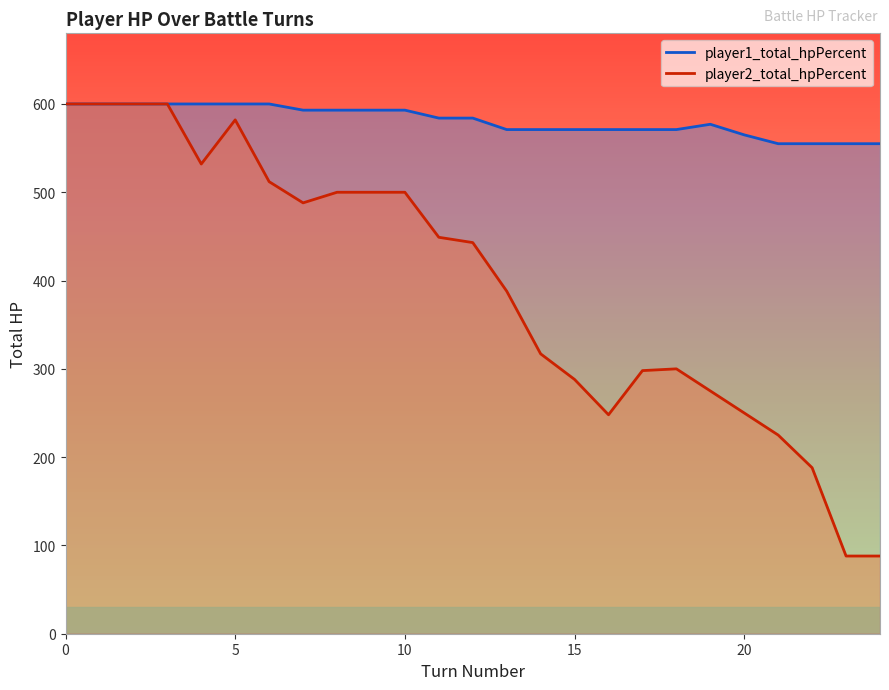

Where is player2_total_hpPercent nearest to the value 344?

14